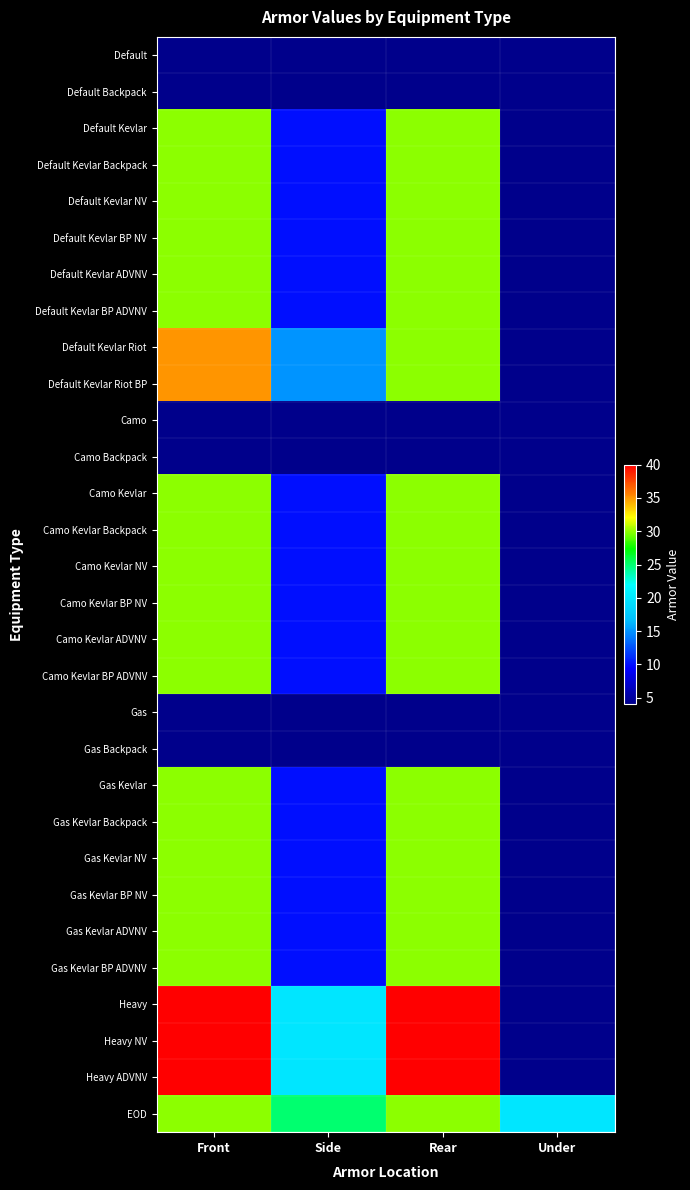

At Rear, list the series in order from largest to smallest.

Heavy, Heavy NV, Heavy ADVNV, Default Kevlar, Default Kevlar Backpack, Default Kevlar NV, Default Kevlar BP NV, Default Kevlar ADVNV, Default Kevlar BP ADVNV, Default Kevlar Riot, Default Kevlar Riot BP, Camo Kevlar, Camo Kevlar Backpack, Camo Kevlar NV, Camo Kevlar BP NV, Camo Kevlar ADVNV, Camo Kevlar BP ADVNV, Gas Kevlar, Gas Kevlar Backpack, Gas Kevlar NV, Gas Kevlar BP NV, Gas Kevlar ADVNV, Gas Kevlar BP ADVNV, EOD, Default, Default Backpack, Camo, Camo Backpack, Gas, Gas Backpack